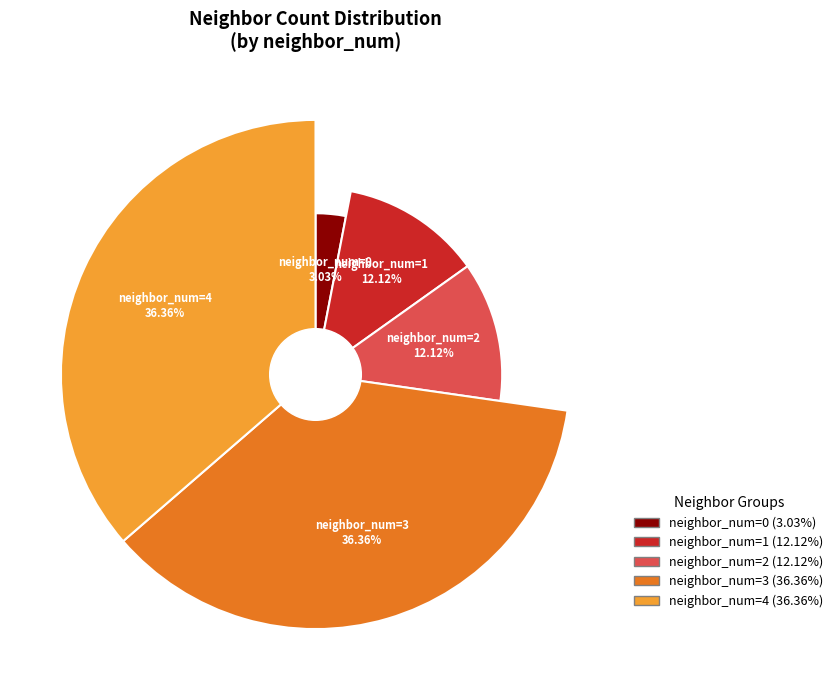

Rank the categories by value from lowest to highest.

neighbor_num=0, neighbor_num=1, neighbor_num=2, neighbor_num=3, neighbor_num=4